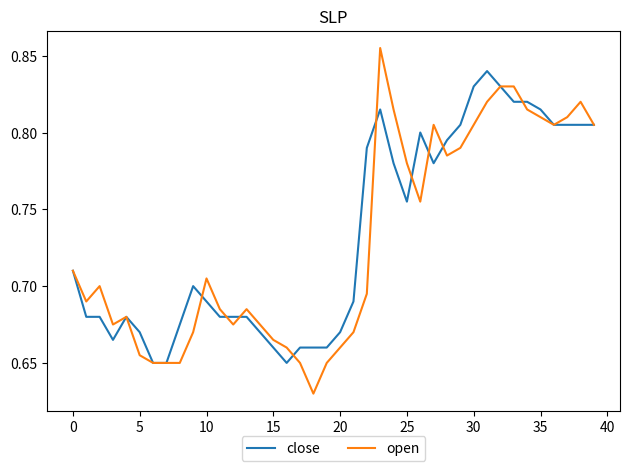

True or false: open has more than 1 interior local peaks.

True